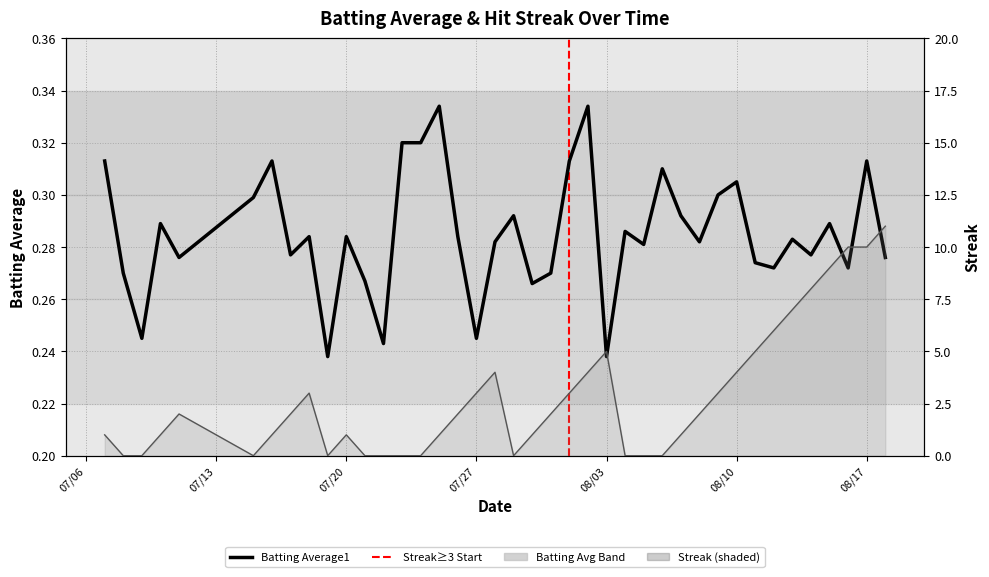

How many series are shown in this chart?

2